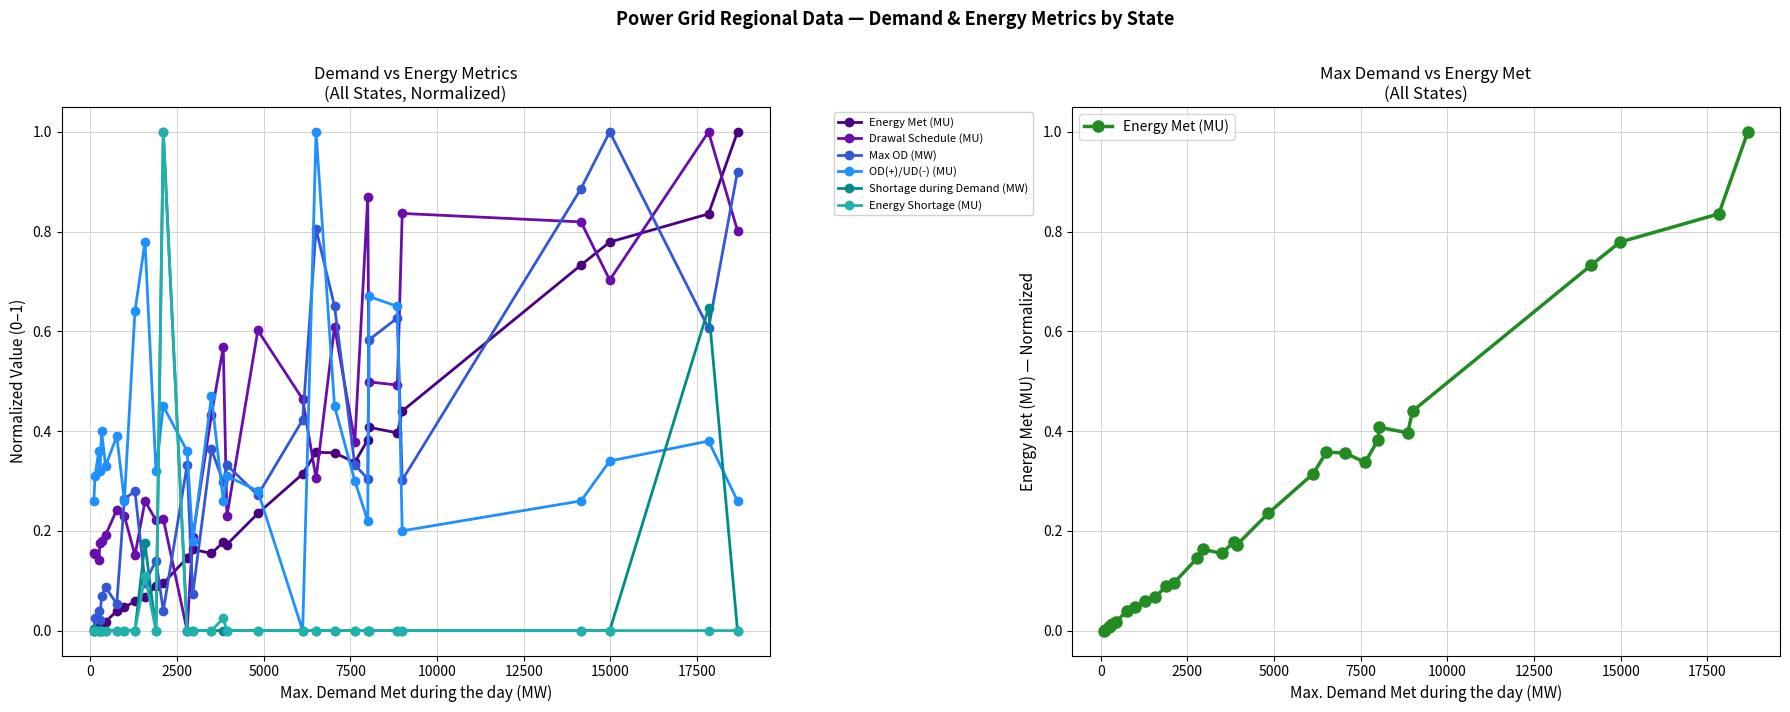

Rank the series by their maximum value, from highest to lowest.

Energy Met (MU), Drawal Schedule (MU), Max OD (MW), OD(+)/UD(-) (MU), Shortage during Demand (MW), Energy Shortage (MU)